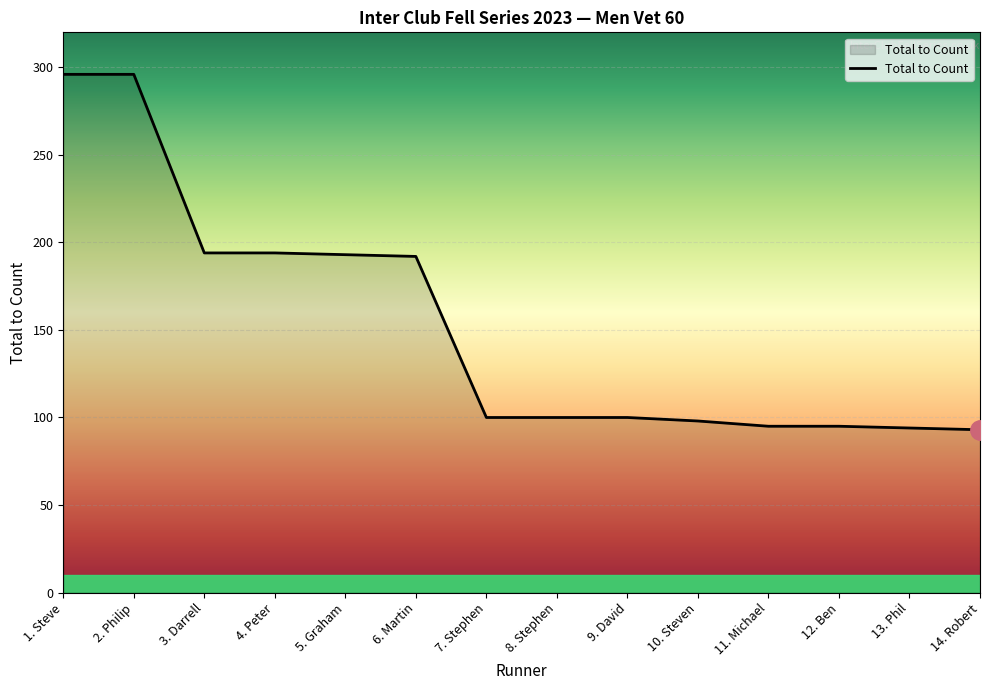

True or false: the data shows 169 at 10. Steven.

False